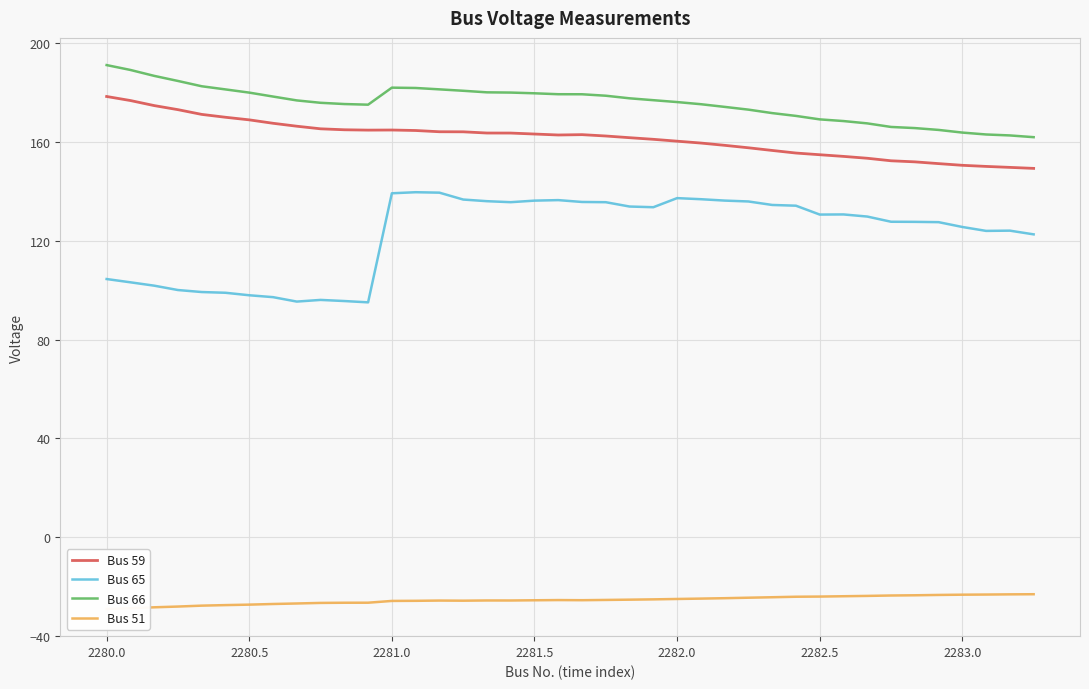

What is the highest value of the Bus 65 series?

139.7